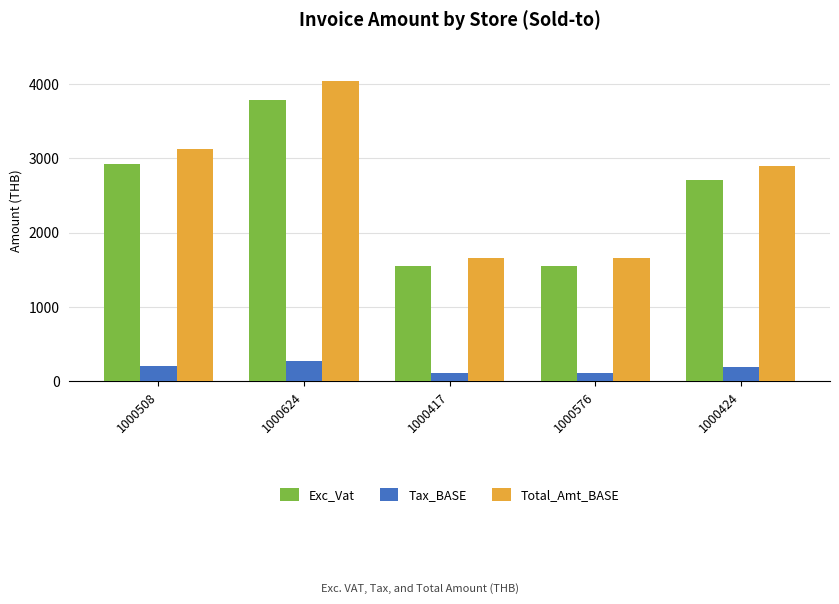

How many distinct data groups are displayed?

3